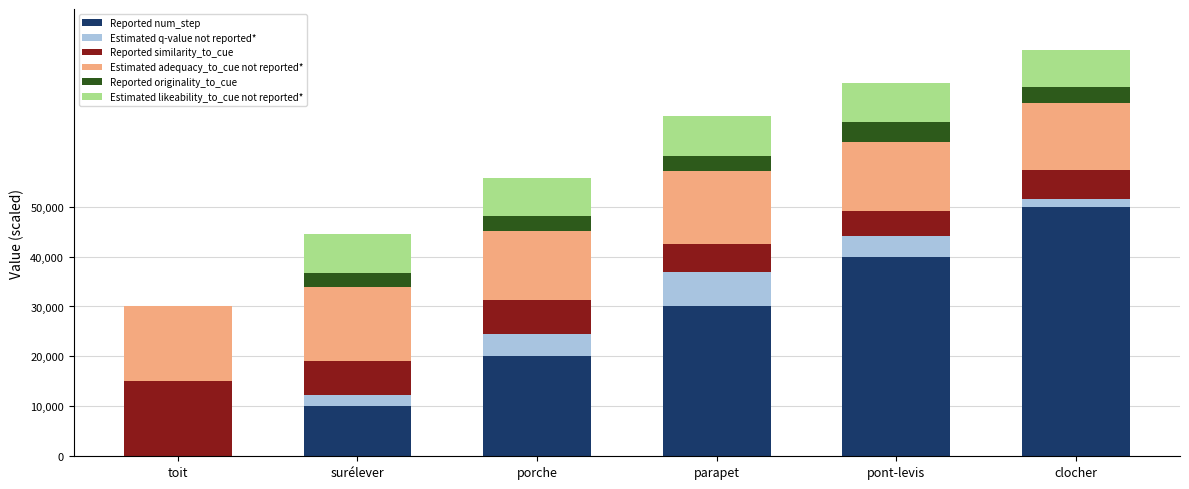

What is the approximate value of Reported num_step at surélever?

10000.0